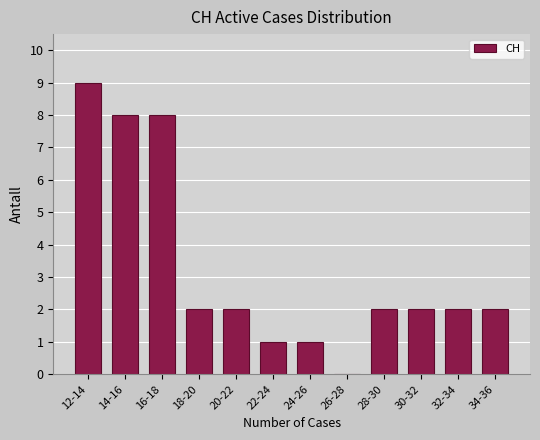

Reading right to left, extract all data points from this chart.

34-36=2	32-34=2	30-32=2	28-30=2	26-28=0	24-26=1	22-24=1	20-22=2	18-20=2	16-18=8	14-16=8	12-14=9